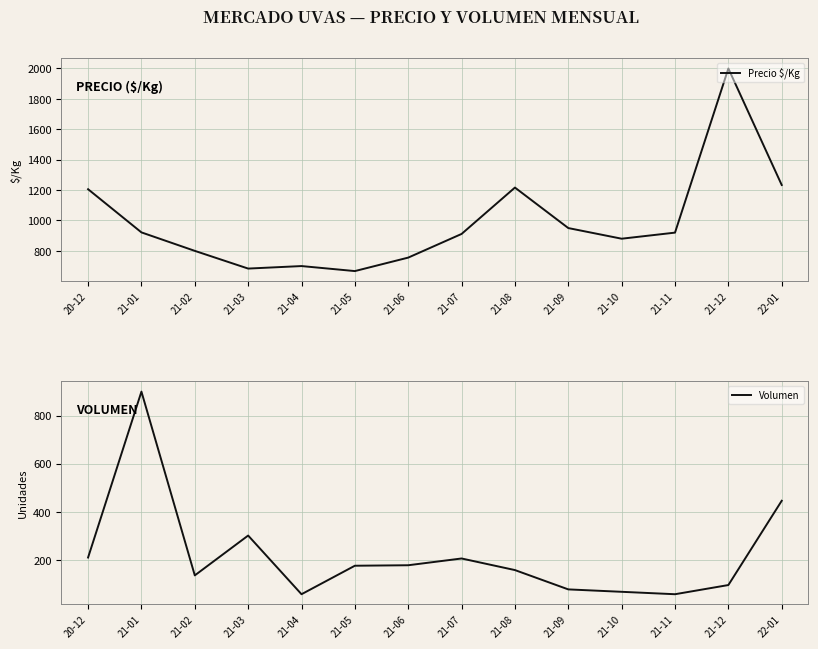

The Precio $/Kg series shows 683.5 at 21-03. True or false?

True